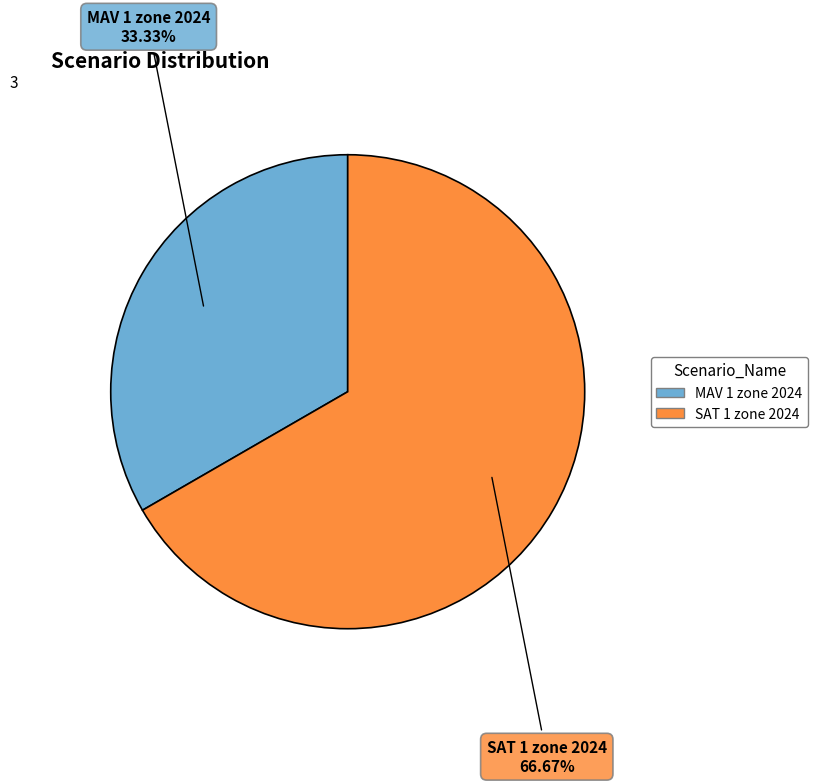

Which category has the smallest portion of the pie?

MAV 1 zone 2024